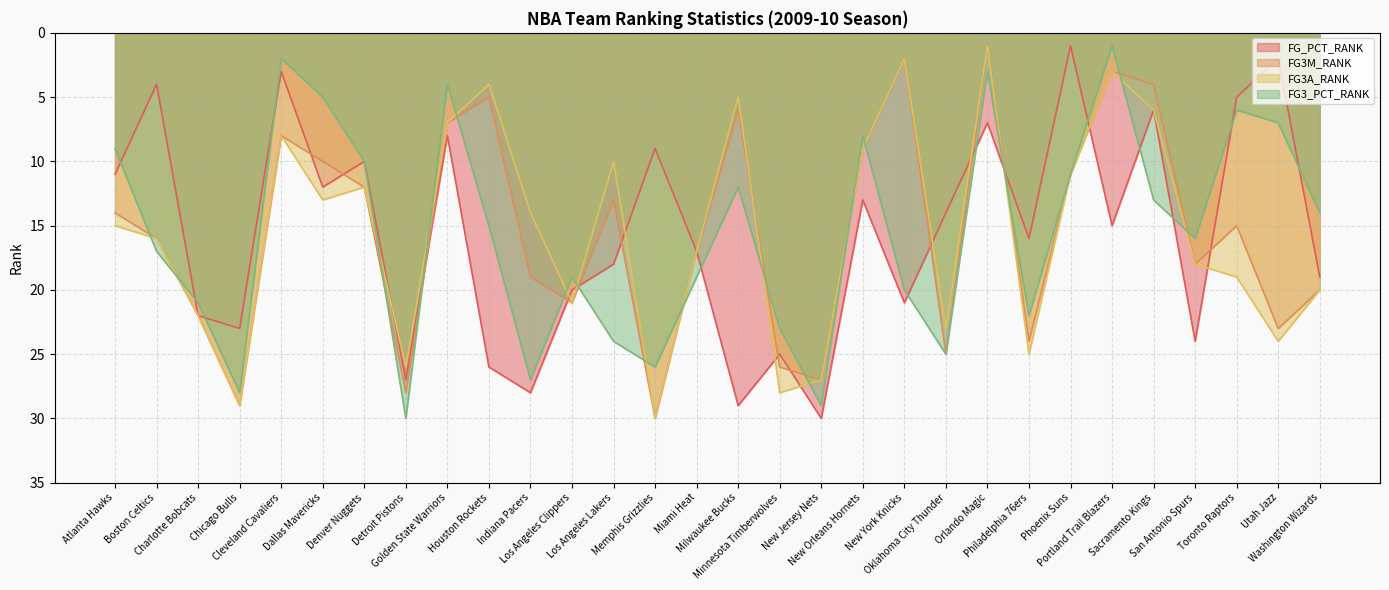

True or false: FG_PCT_RANK and FG3A_RANK intersect in this chart.

True